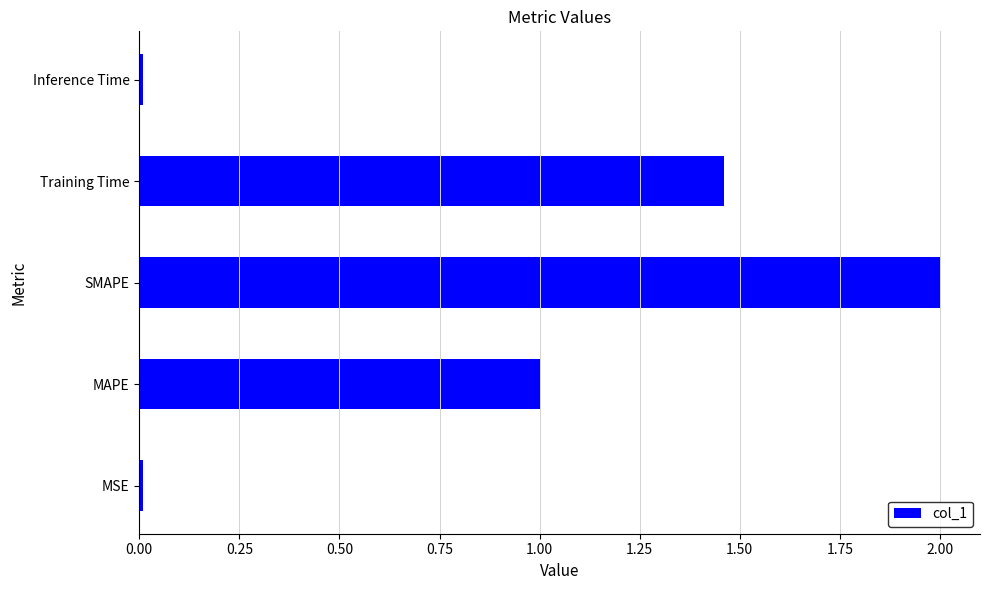

The chart shows a value of 2.0 at SMAPE. True or false?

True